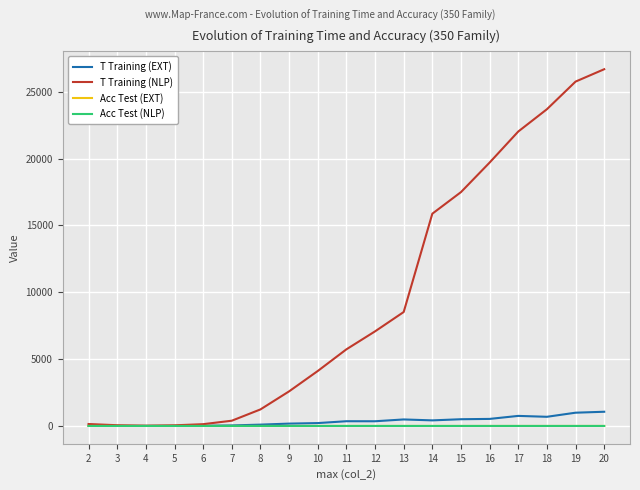

What is the average value of the Acc Test (NLP) series?

1.0